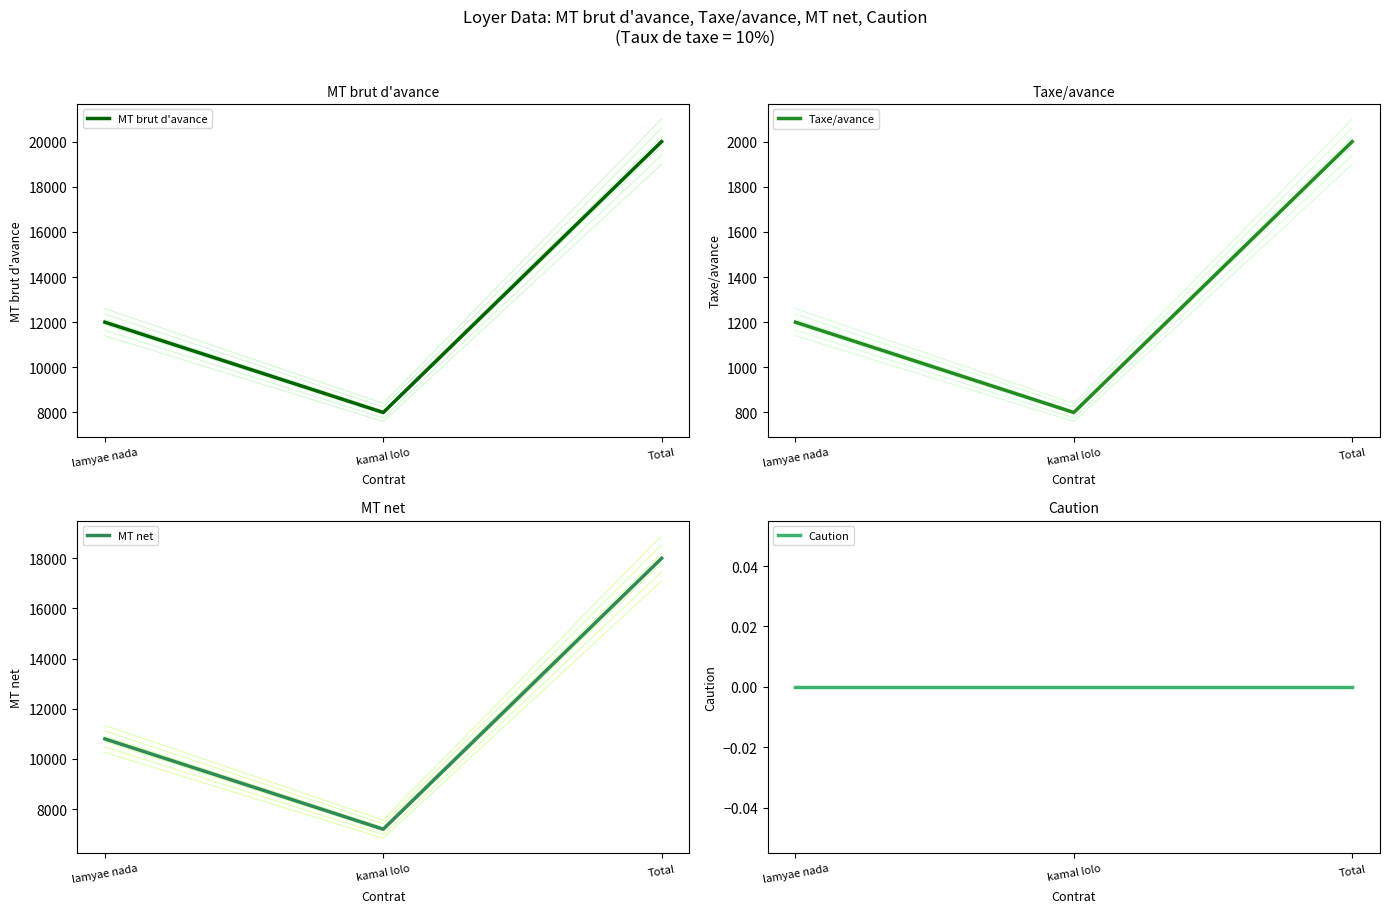

At how many categories does at least one series exceed 9420?

2